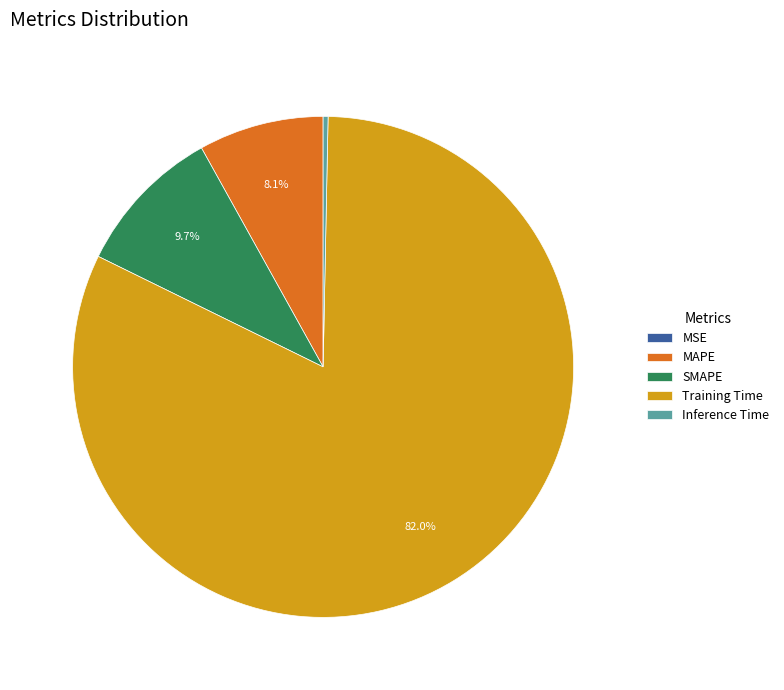

Which category has the biggest portion of the pie?

Training Time